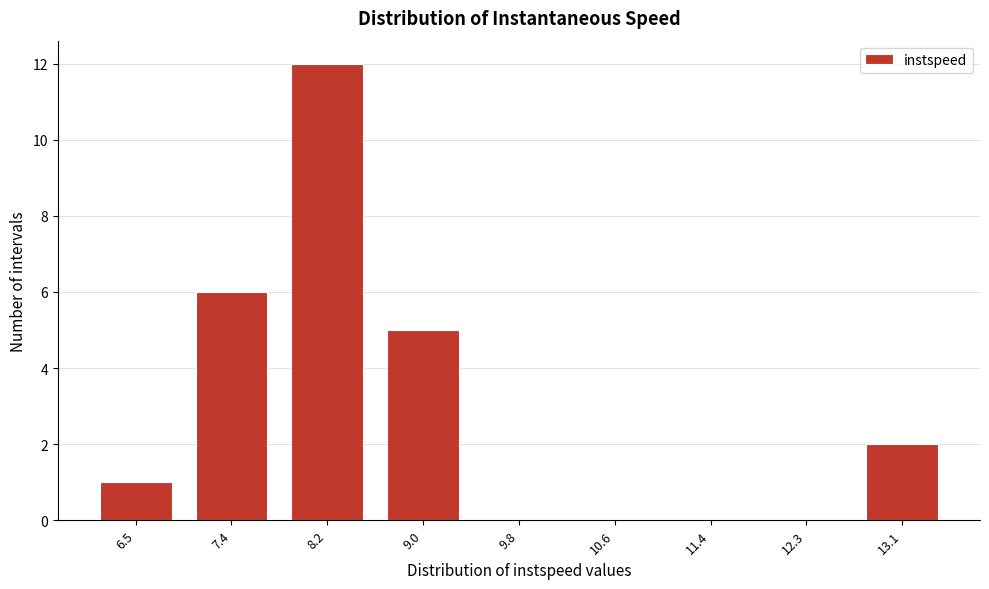

Reading right to left, list all the values displayed in this chart.

13.1=2	12.3=0	11.4=0	10.6=0	9.8=0	9.0=5	8.2=12	7.4=6	6.5=1